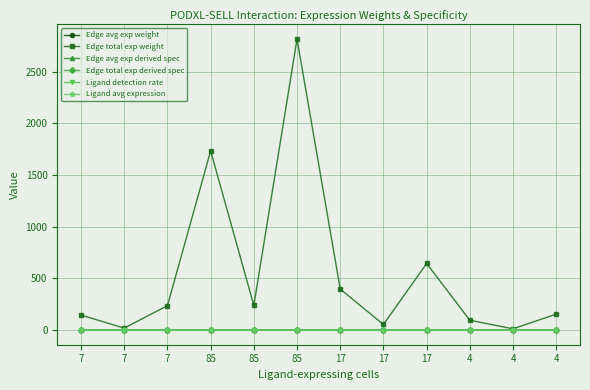

Which series changed the most between 7 and 4?

Edge total exp weight